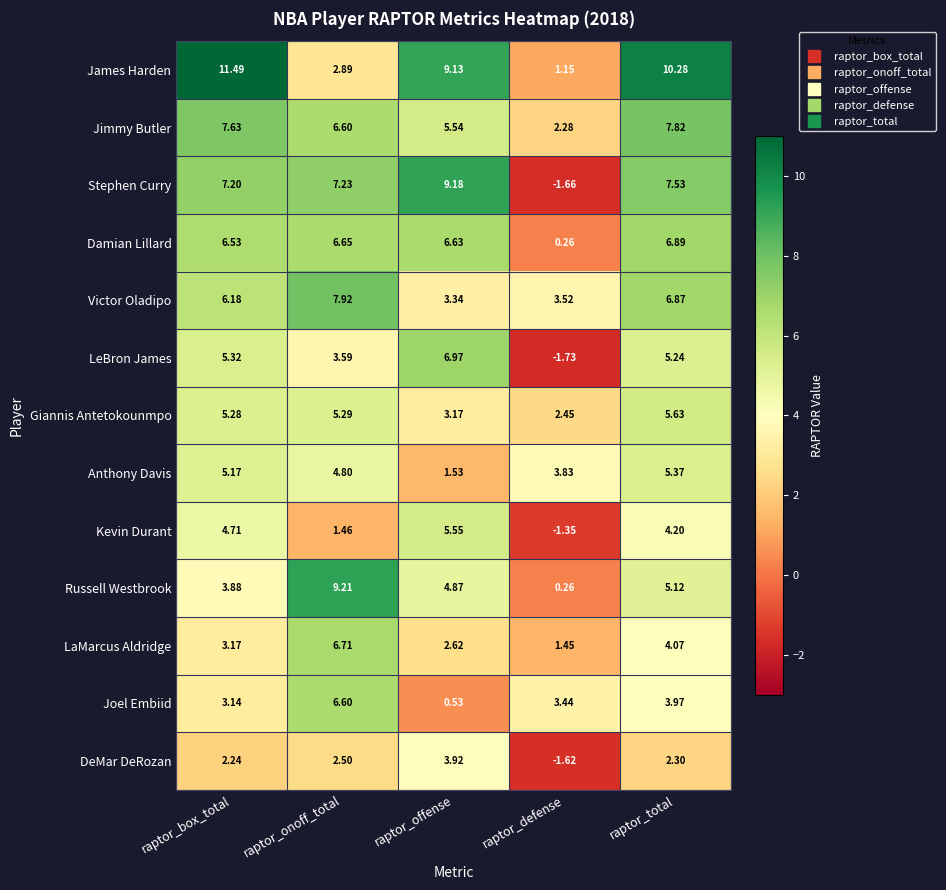

At which category does the chart reach its minimum across all series?

raptor_defense